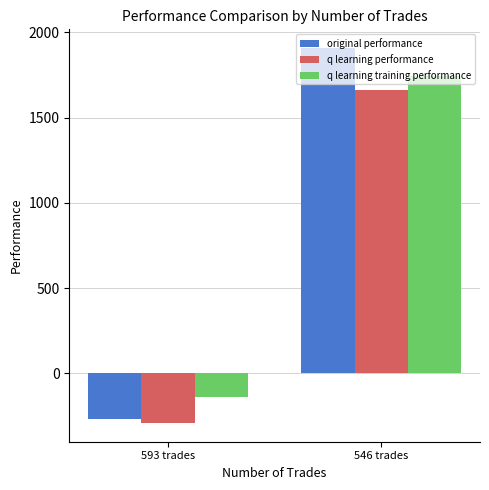

Which category has the lowest value in the original performance series?

593 trades